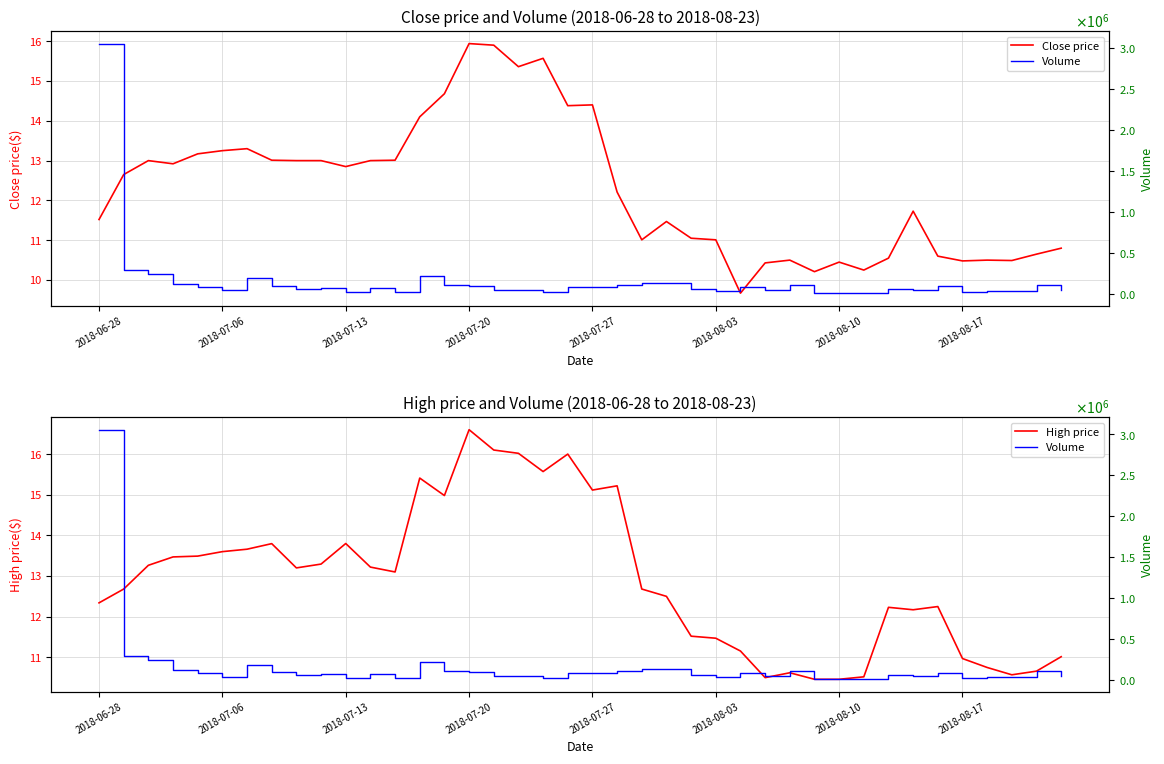

Is it true that High price equals 5.4 at 13?

False